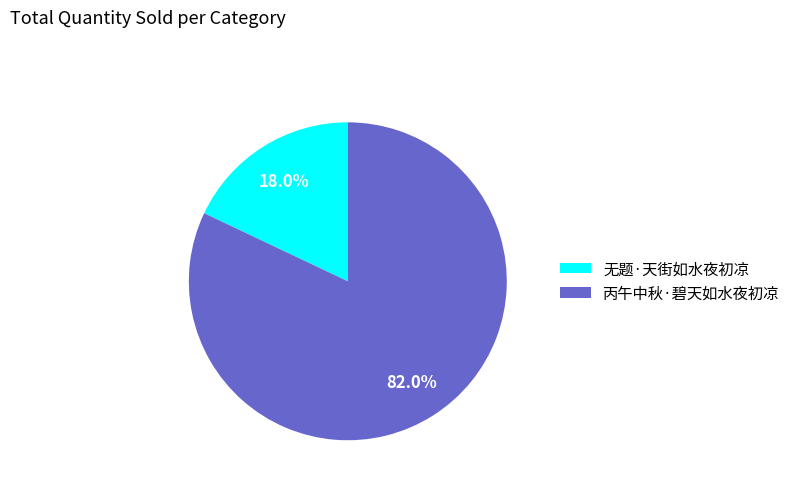

How many slices are in this pie chart?

2